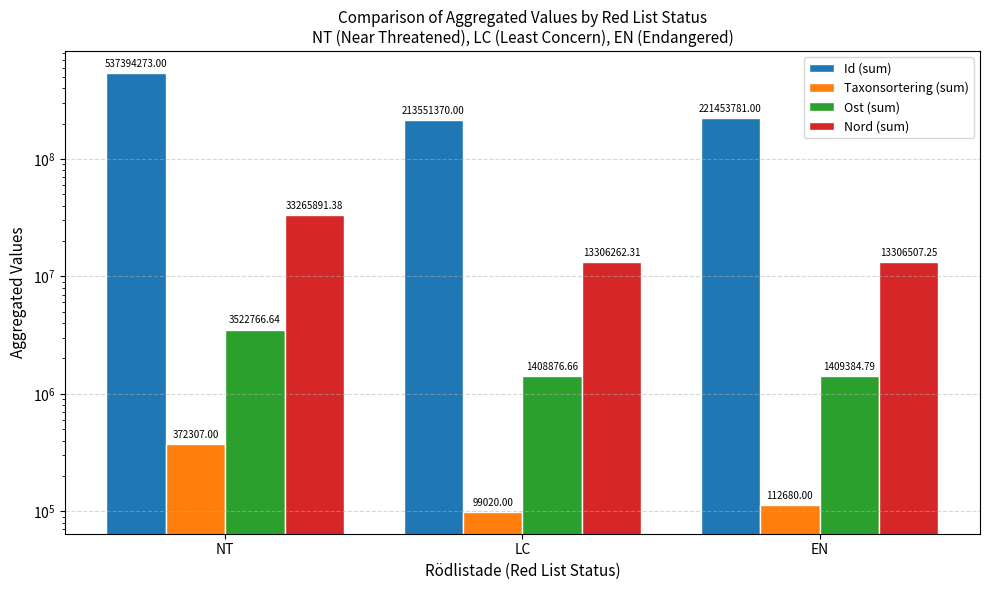

What is the sum of the Nord (sum) values at LC and NT?

46572153.7